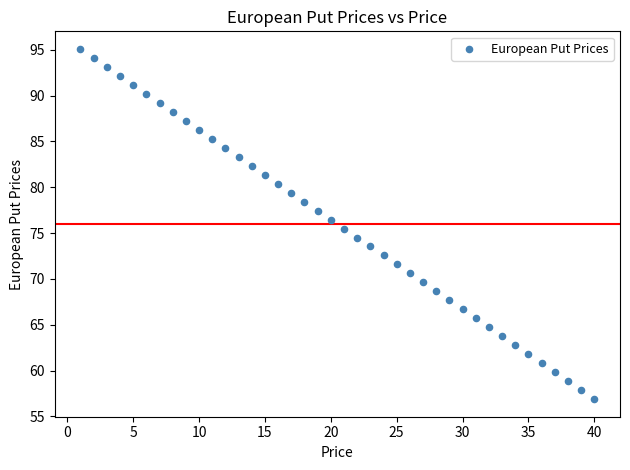

What is the range of X values (max minus min)?

39.0